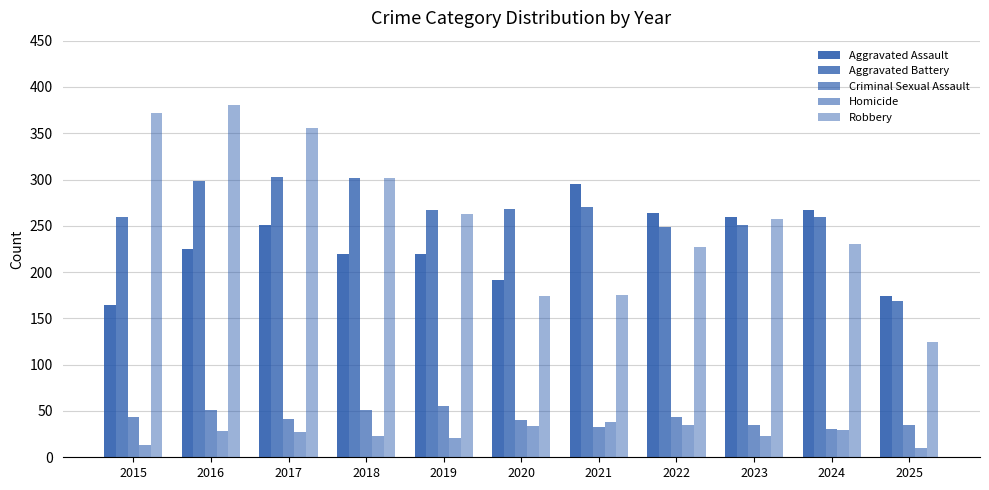

Does the chart contain stacked bars?

No